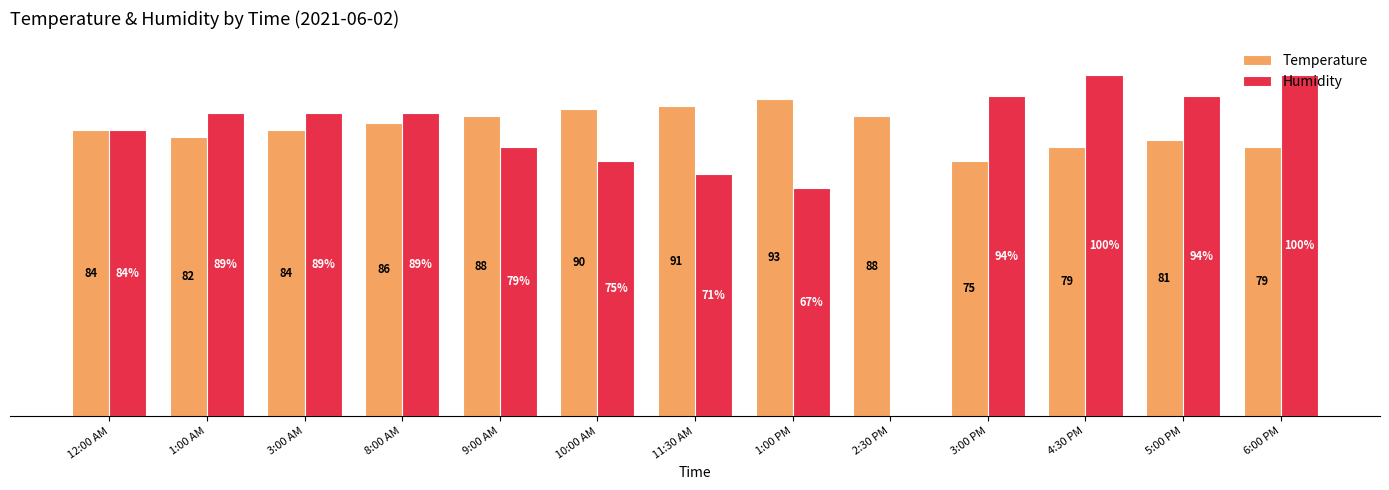

Between 11:30 AM and 6:00 PM, which series saw the biggest shift?

Humidity